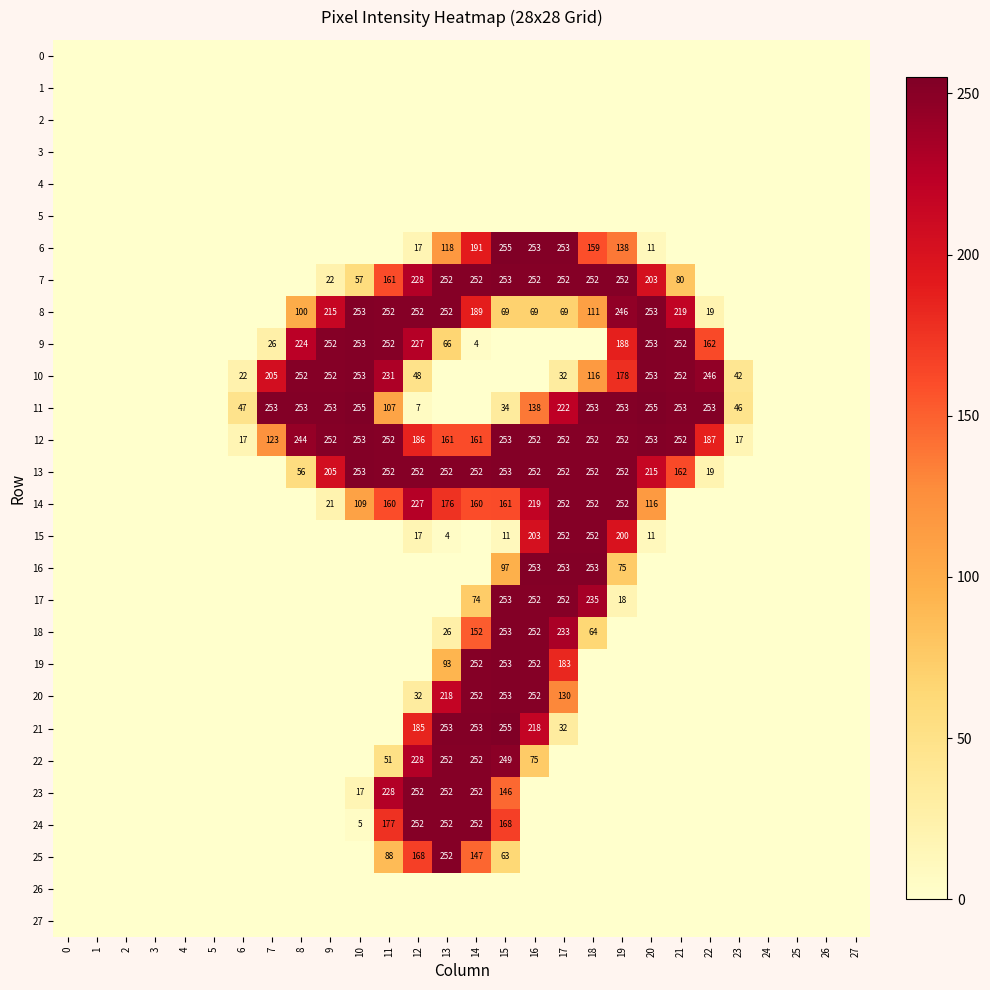

At how many categories does at least one series exceed 46?

17